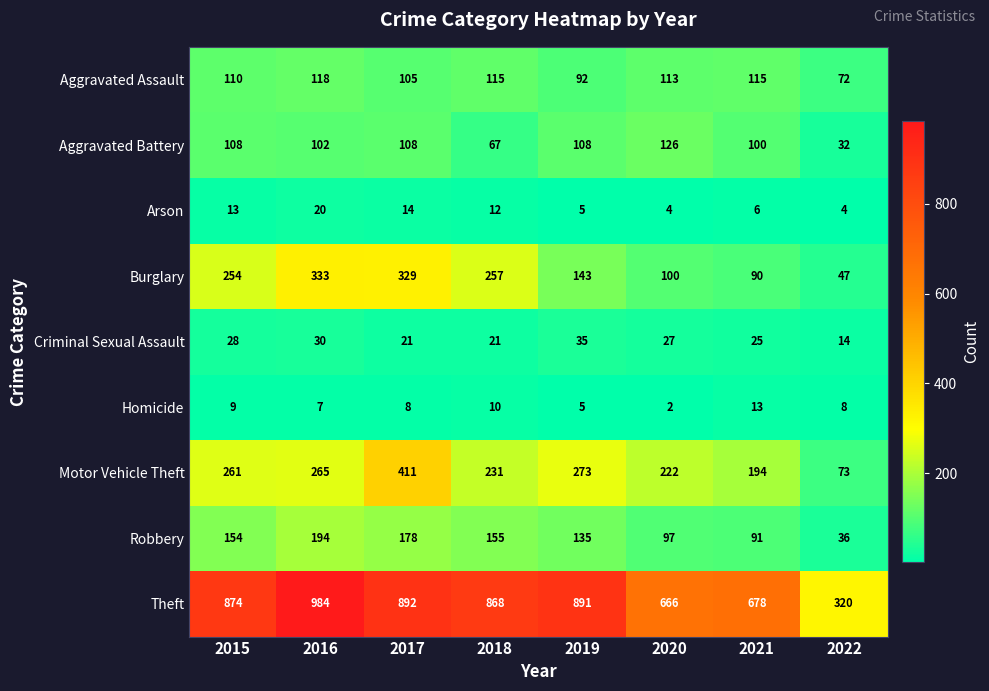

What value does the Theft series have at 2020?

666